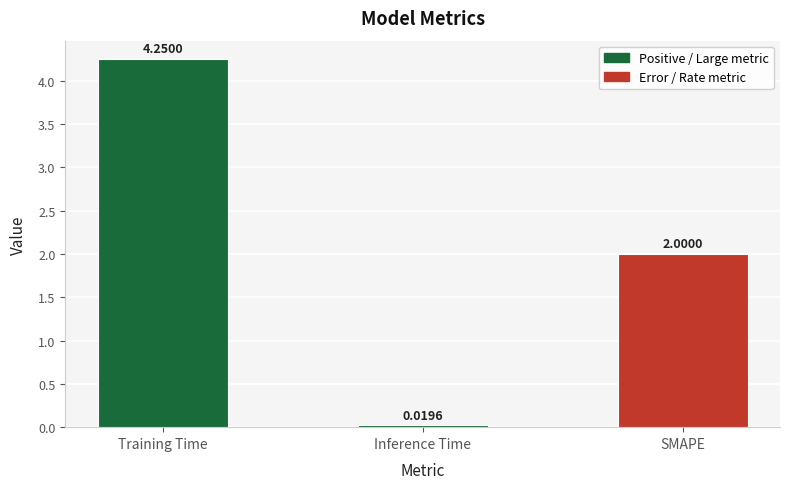

What is the difference between the values at Training Time and Inference Time?

4.2